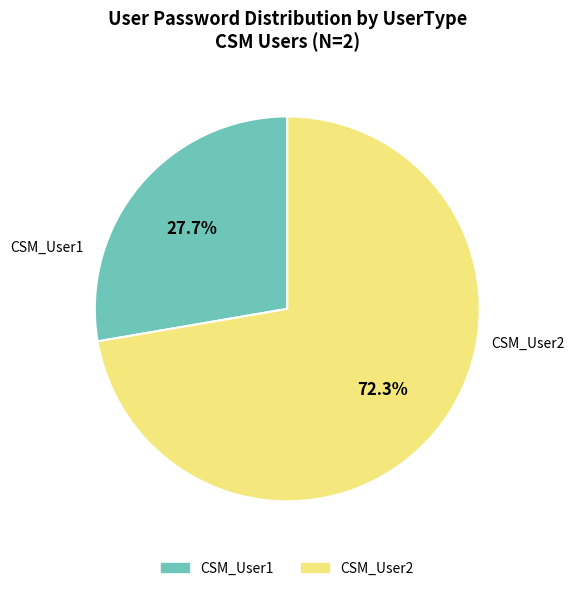

The CSM_User1 slice represents 34% of the pie. True or false?

False